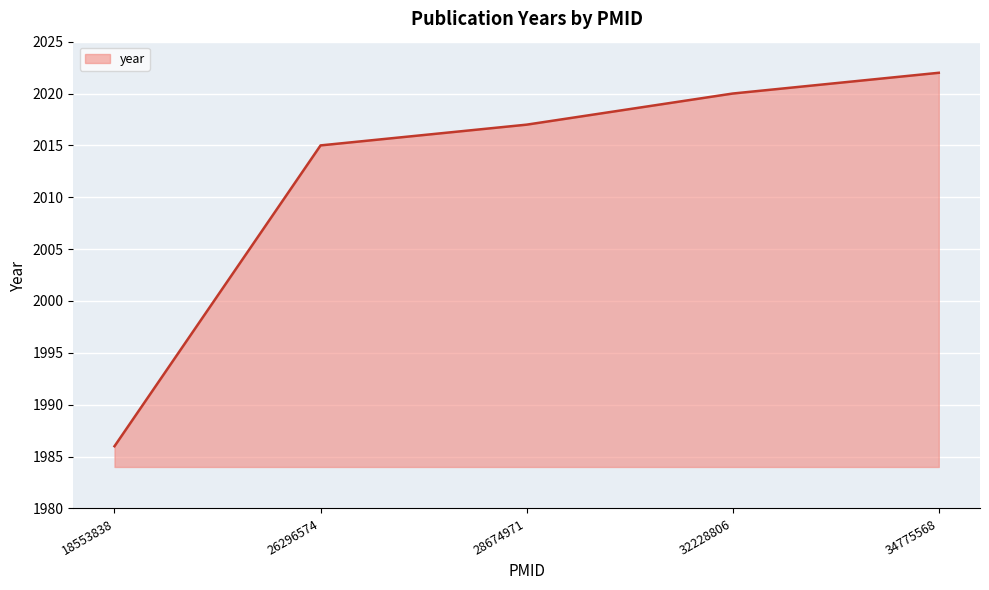

What value does the data have at 34775568, to the nearest 5?

2020